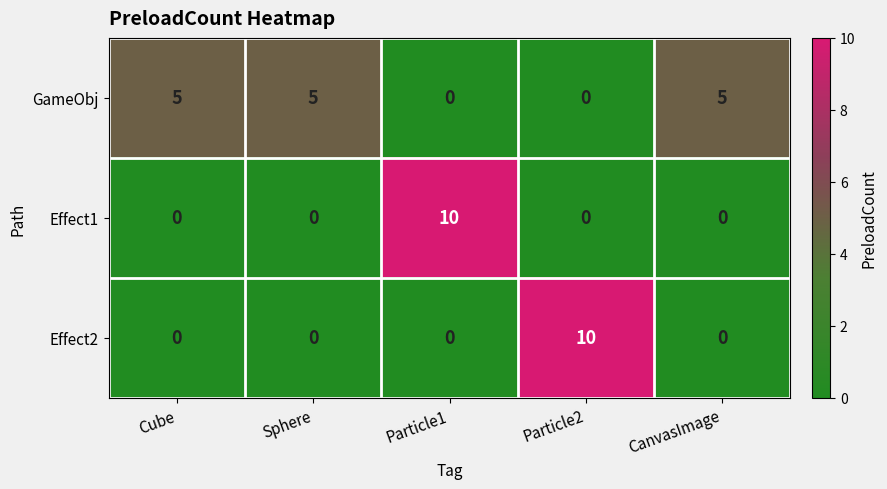

The GameObj series shows 7 at Sphere. True or false?

False